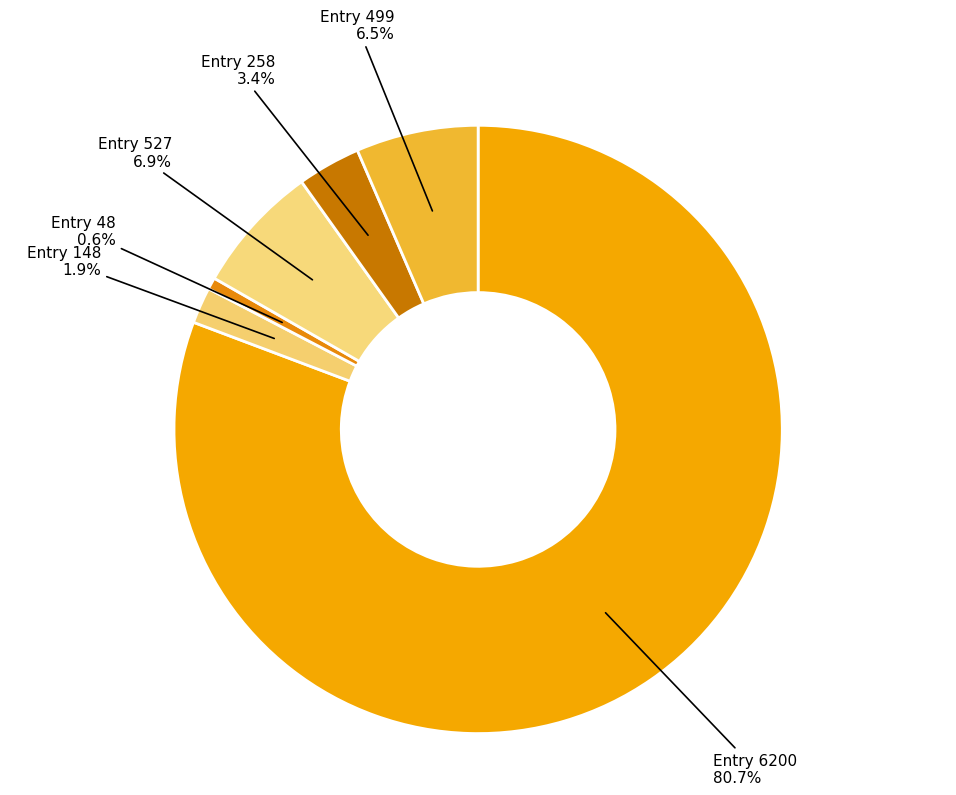

Count the number of slices in the pie.

6